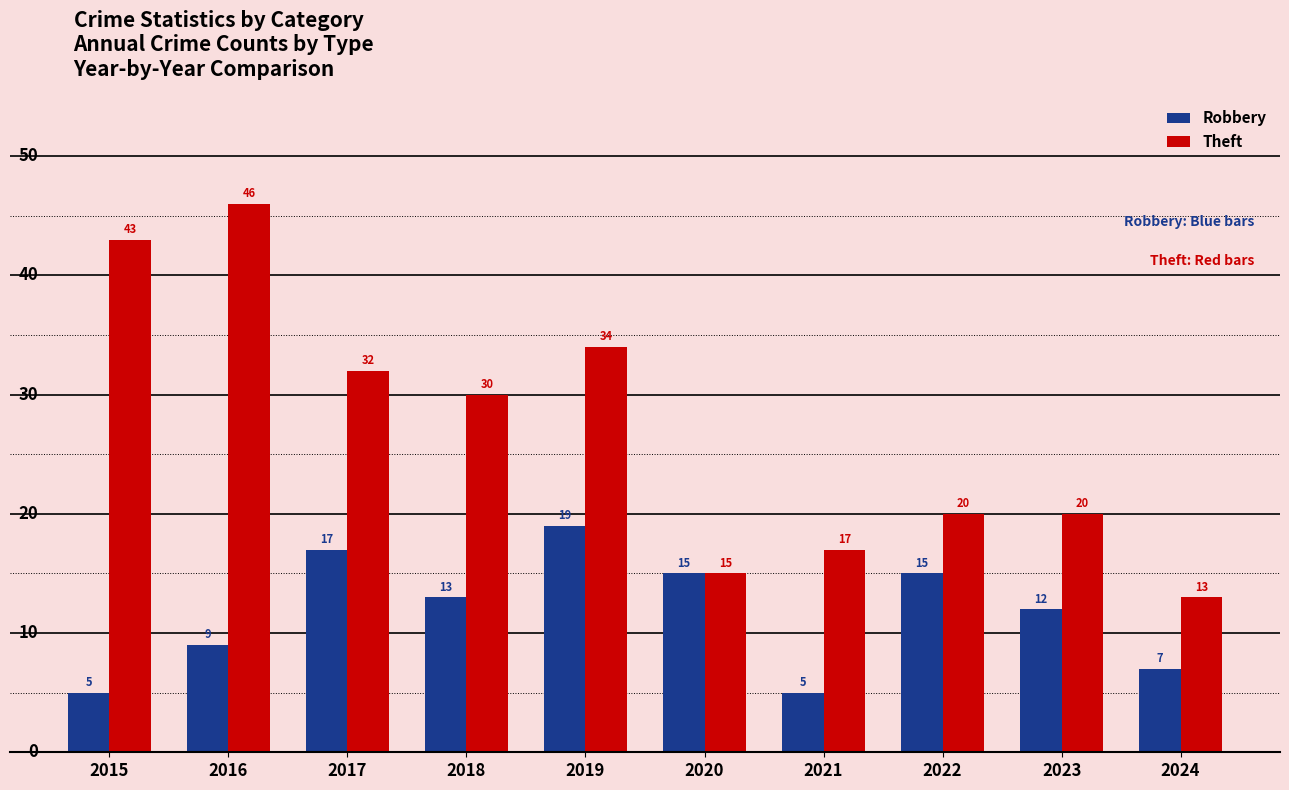

Read the Theft value at 2015.

43